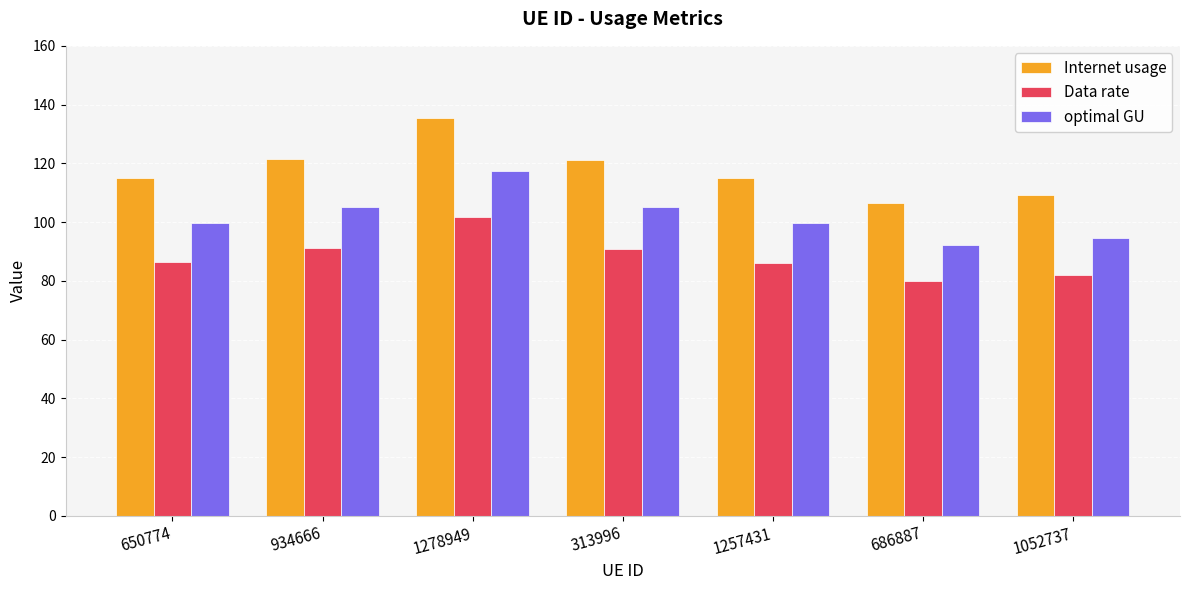

At which category is the sum across all series the highest?

1278949